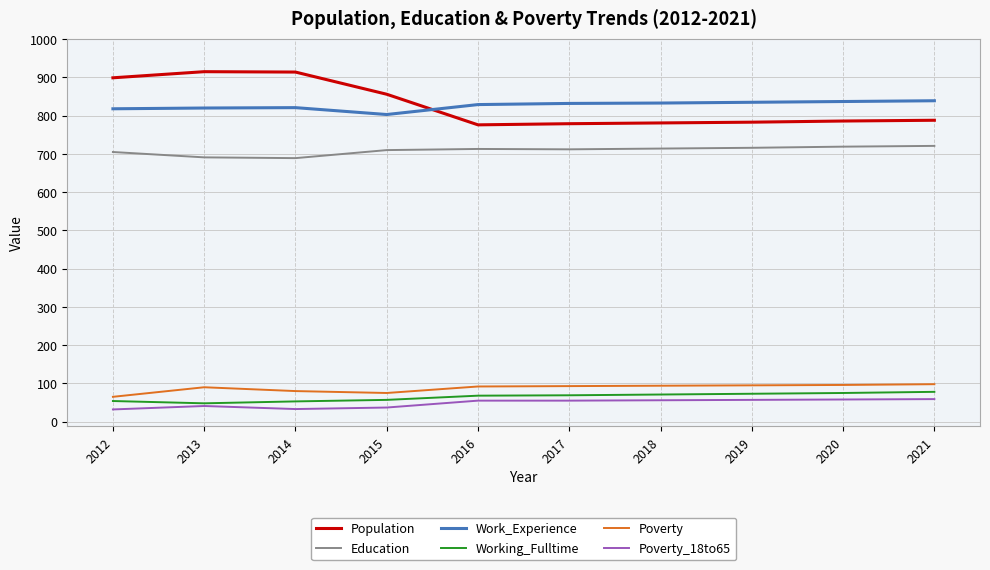

Which series changed the most between 2013 and 2020?

Population